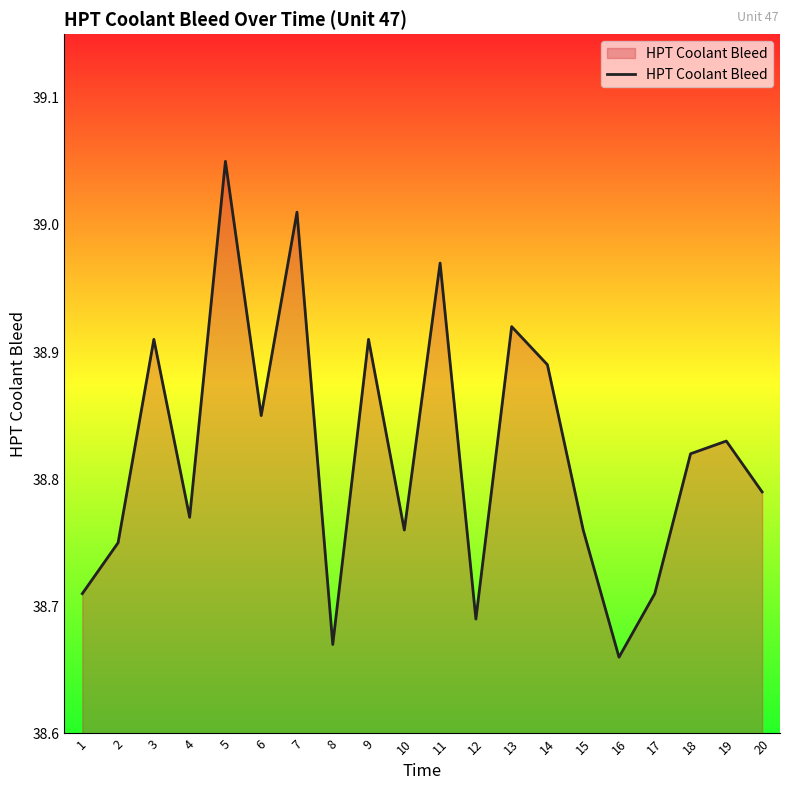

At which category does the chart reach its peak across all series?

5